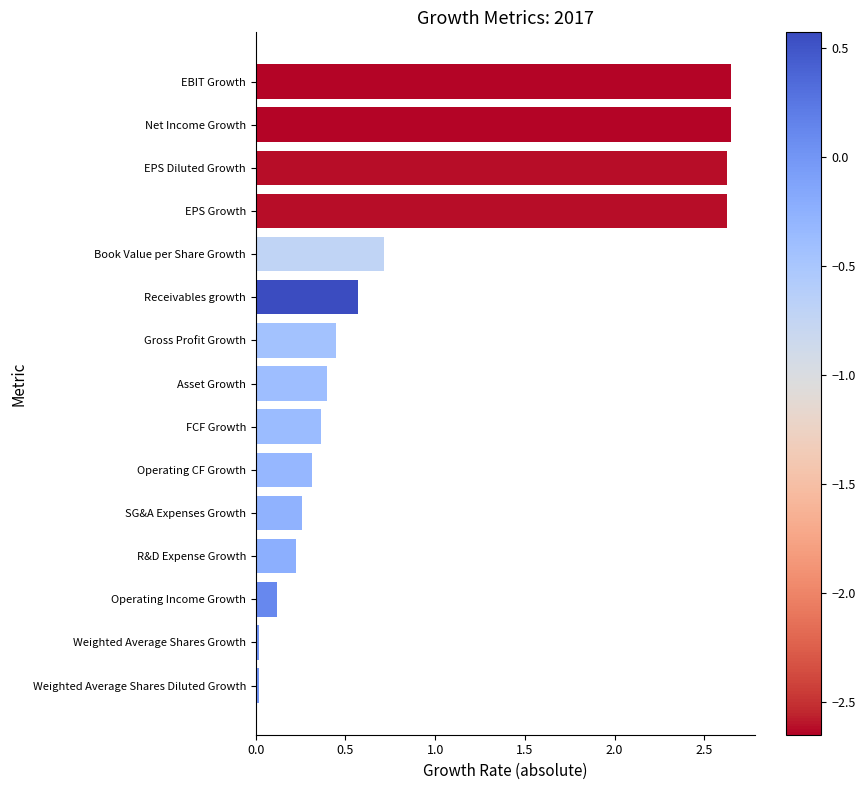

What is the average value?

0.9